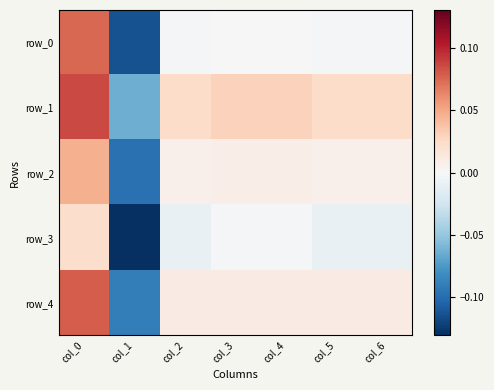

Which category has the highest value across all series?

col_0